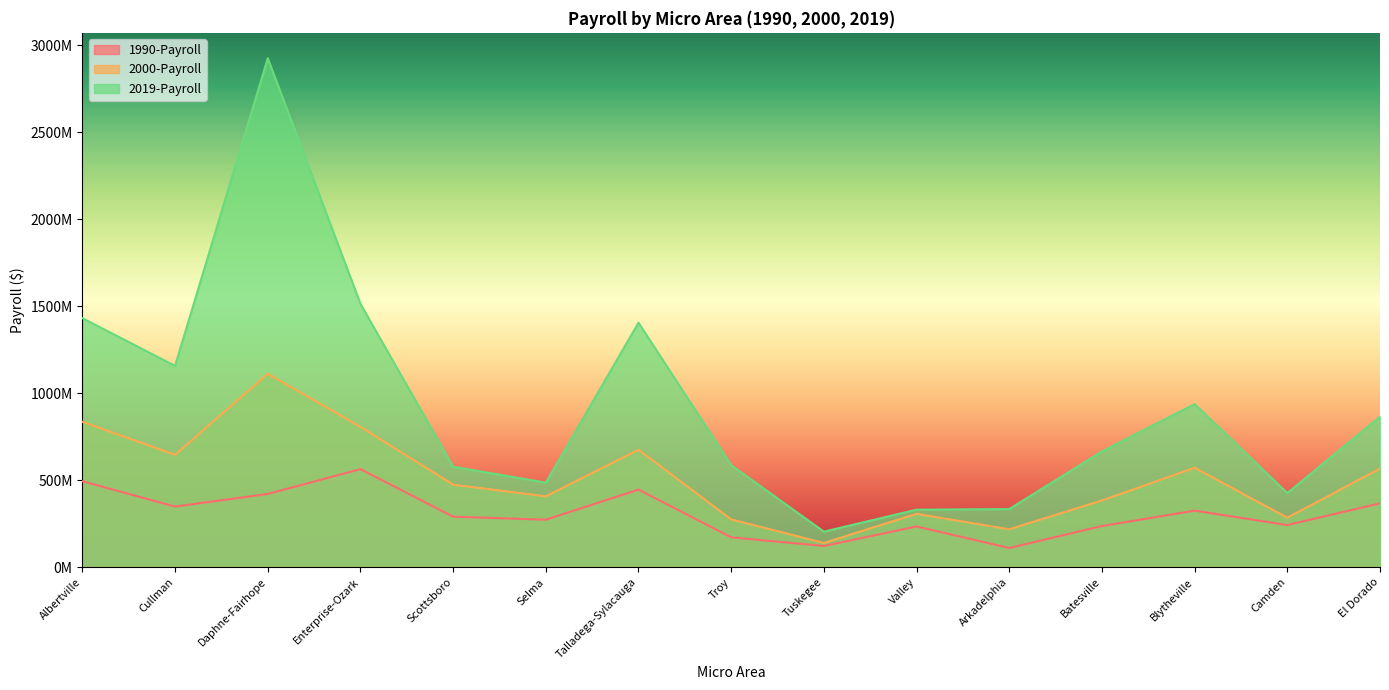

How many values in the 2000-Payroll series are below 474800220?

7